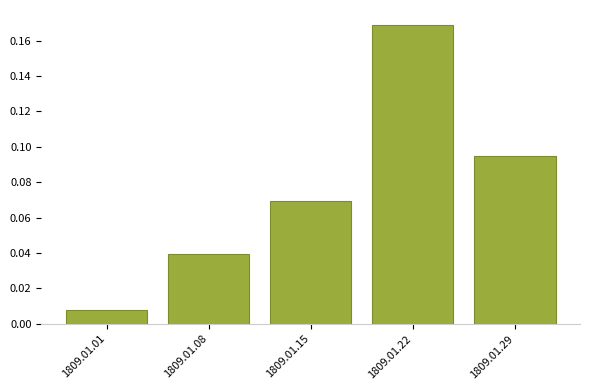

List the labels in order of value, smallest first.

1809.01.01, 1809.01.08, 1809.01.15, 1809.01.29, 1809.01.22